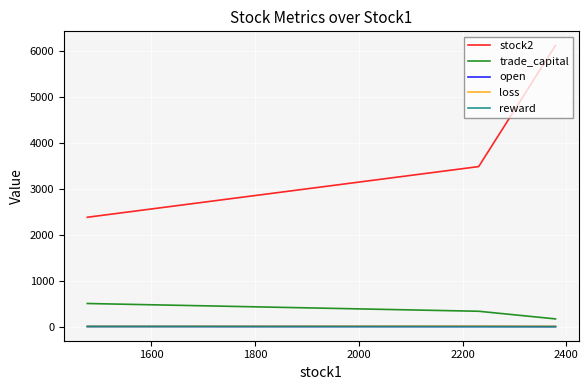

Which series has the largest range (max minus min)?

stock2